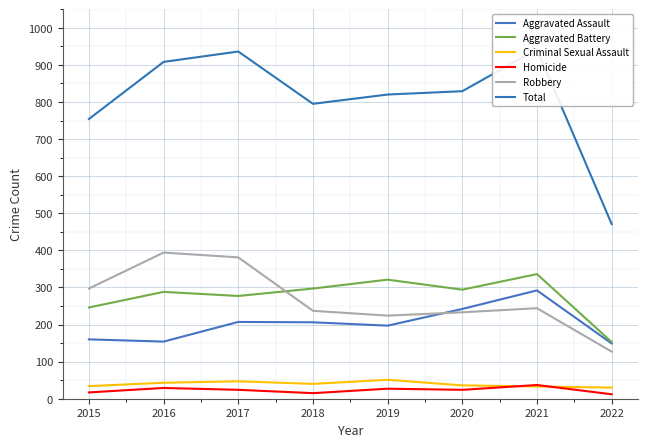

Reading right to left, extract all data points from this chart.

Aggravated Assault: 149	292	242	197	206	207	154	160
Aggravated Battery: 153	336	294	321	297	277	288	246
Criminal Sexual Assault: 30	33	36	51	40	47	43	34
Homicide: 12	37	24	27	15	24	29	17
Robbery: 127	244	233	224	237	381	394	297
Total: 471	942	829	820	795	936	908	754